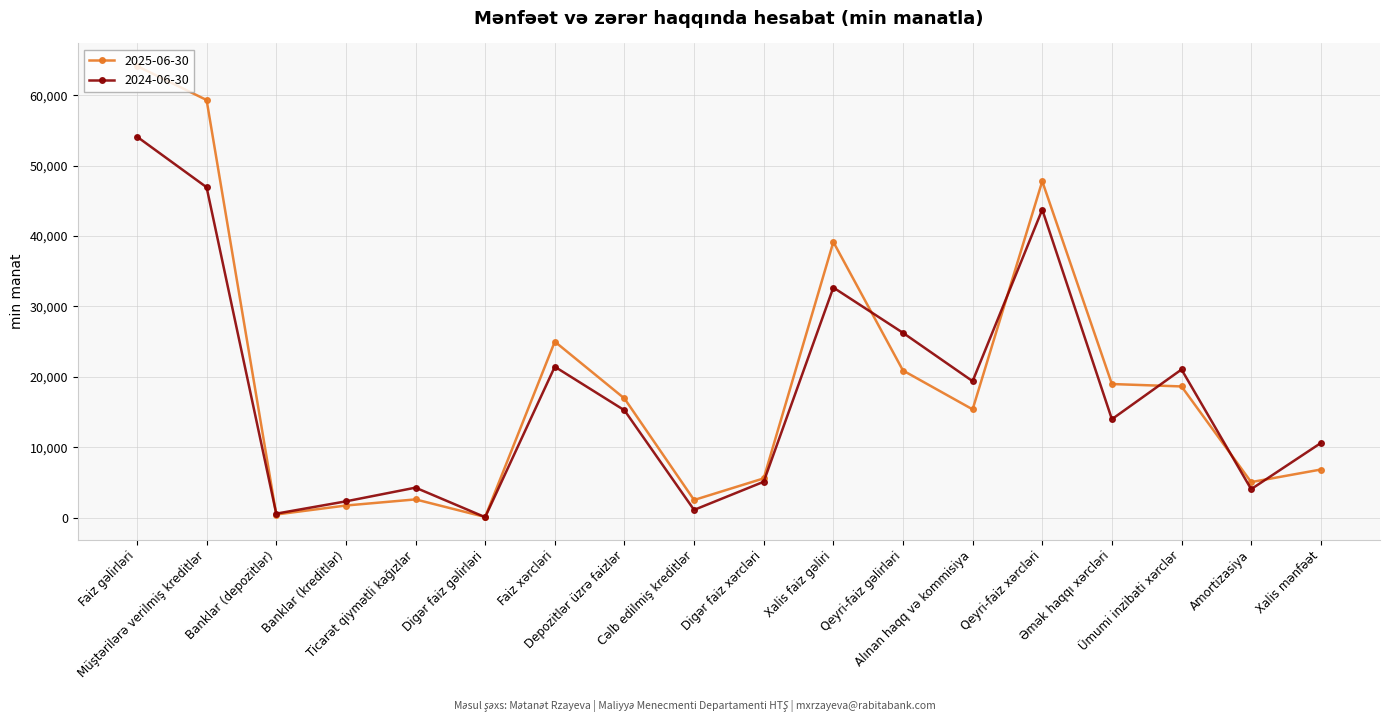

How many data points does each series have?

18